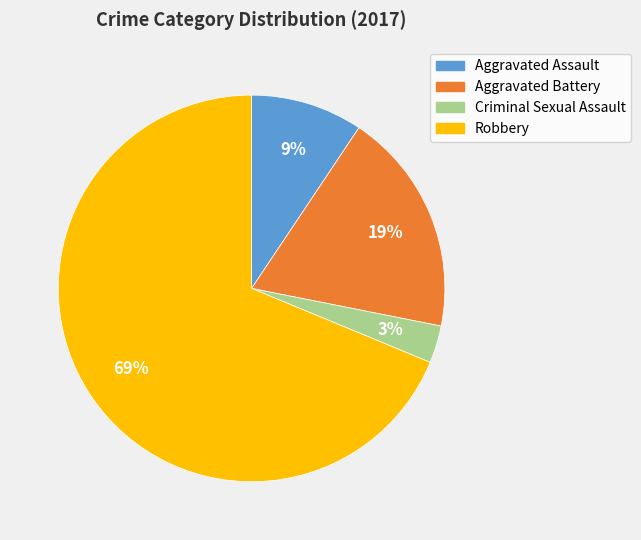

To the nearest percent, what percentage of the pie is Aggravated Assault?

9%